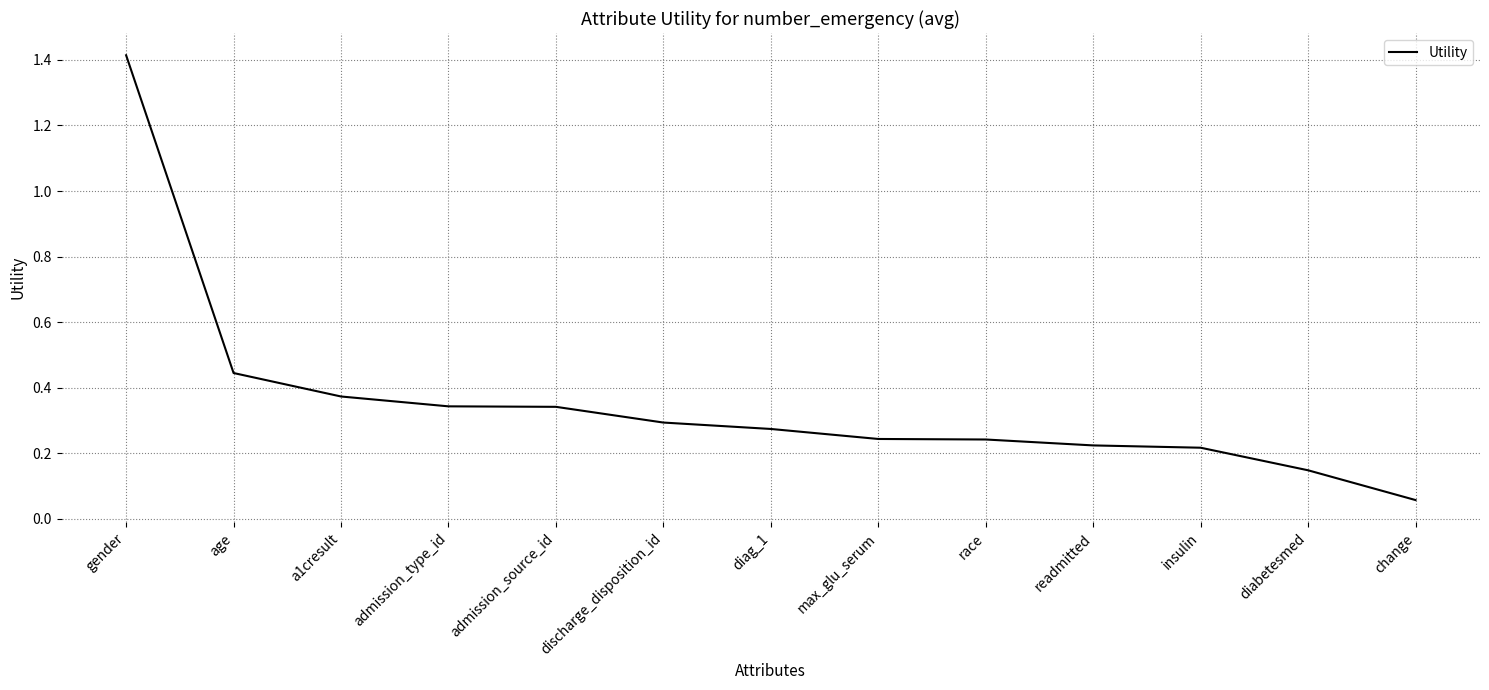

Where is the data nearest to the value 0?

change